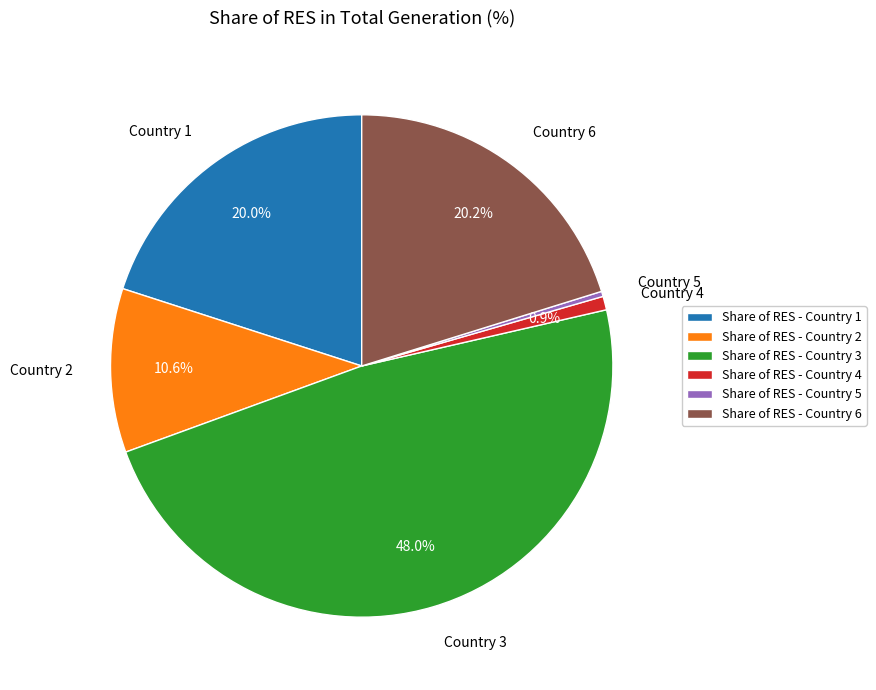

What percentage is NOT represented by Country 1?

80.0%